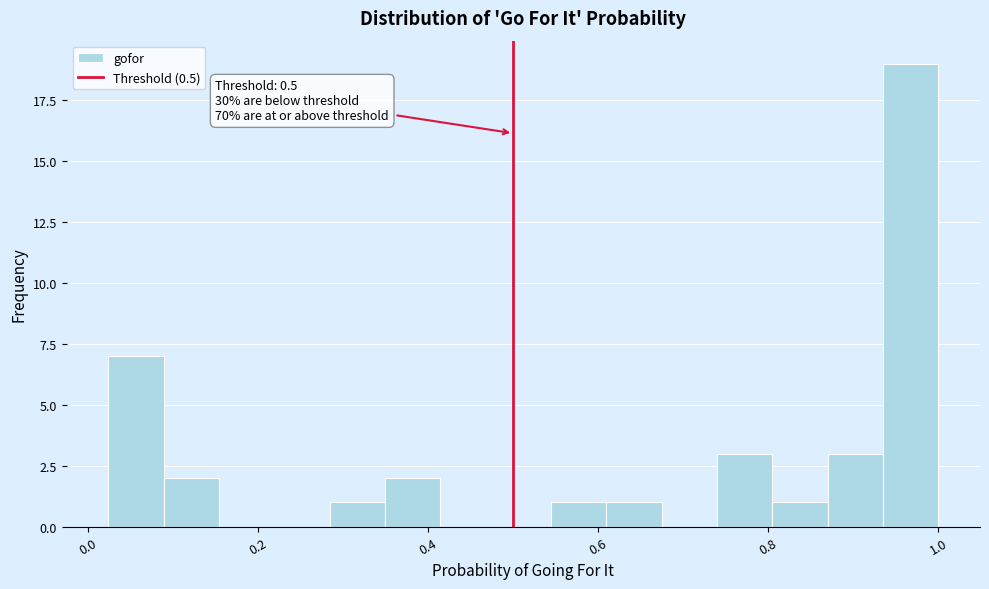

Read against the x-axis, roughly where is the centre of the tallest bar?

0.96